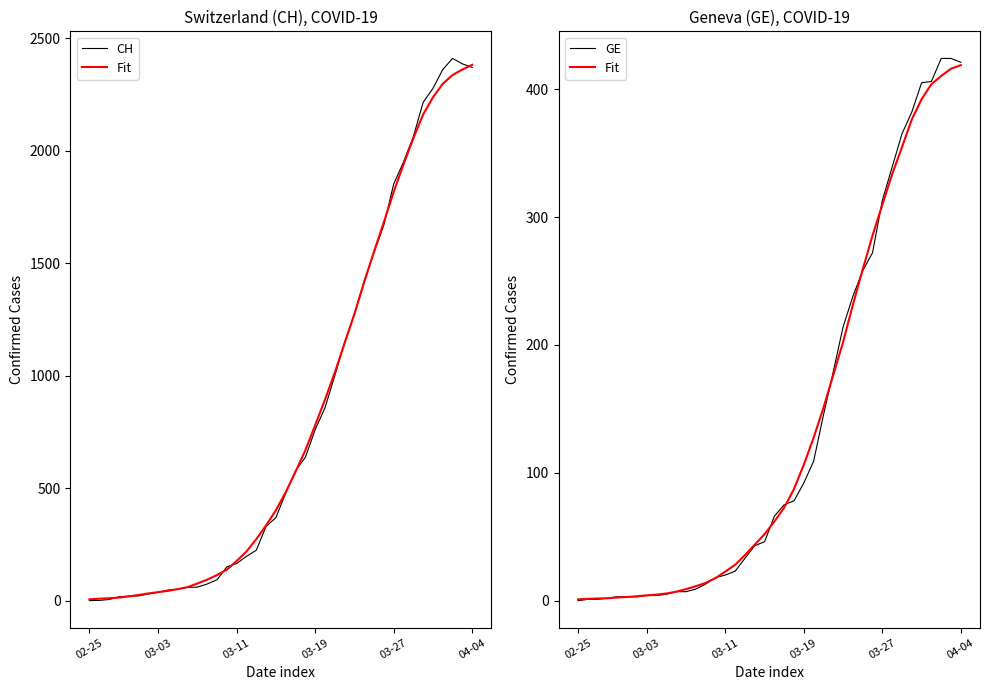

What is the sum of all GE values?

5450.0